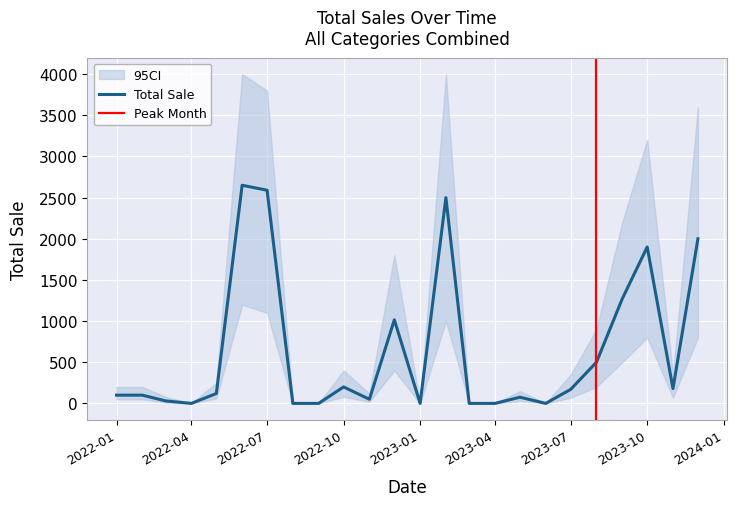

Between 2023-11 and 2022-03, which is larger?

2023-11